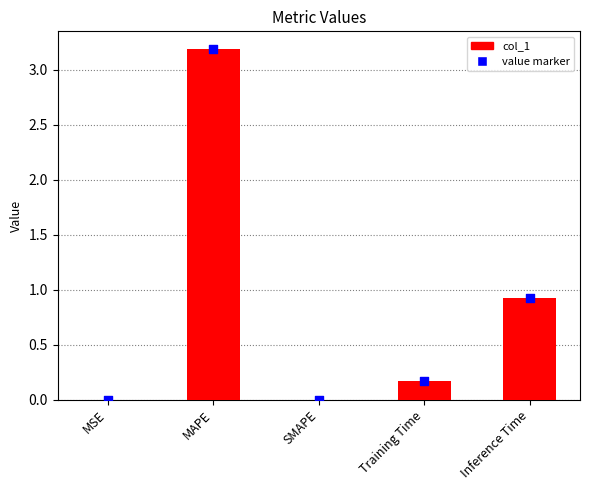

What is the change in value from SMAPE to Training Time?

+0.2